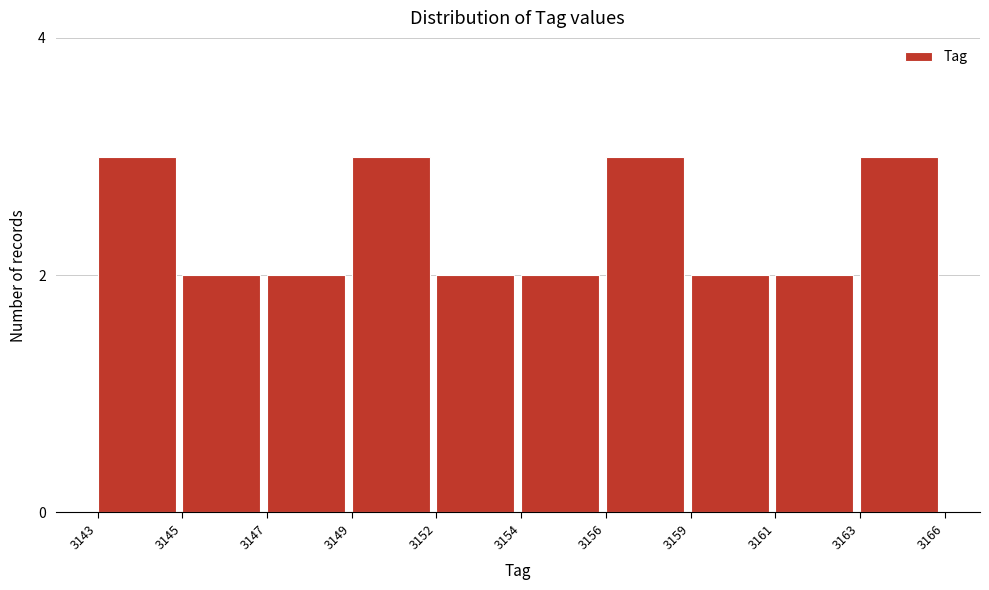

Reading left to right, extract all data points from this chart.

3	2	2	3	2	2	3	2	2	3